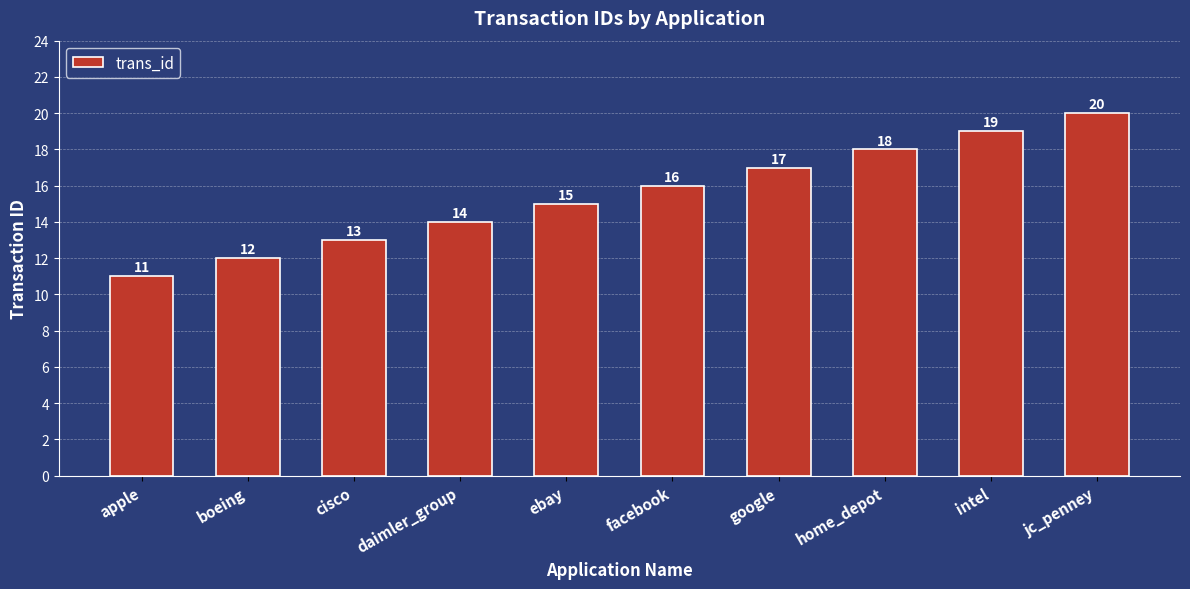

What is the label of the 7th bar from the right?

daimler_group